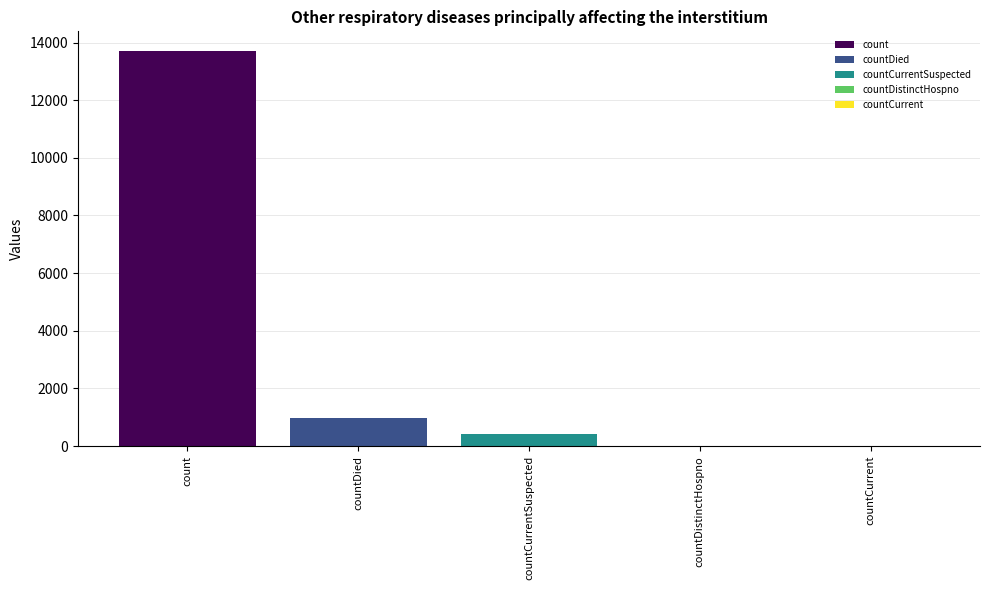

Which series has the widest spread of values?

count